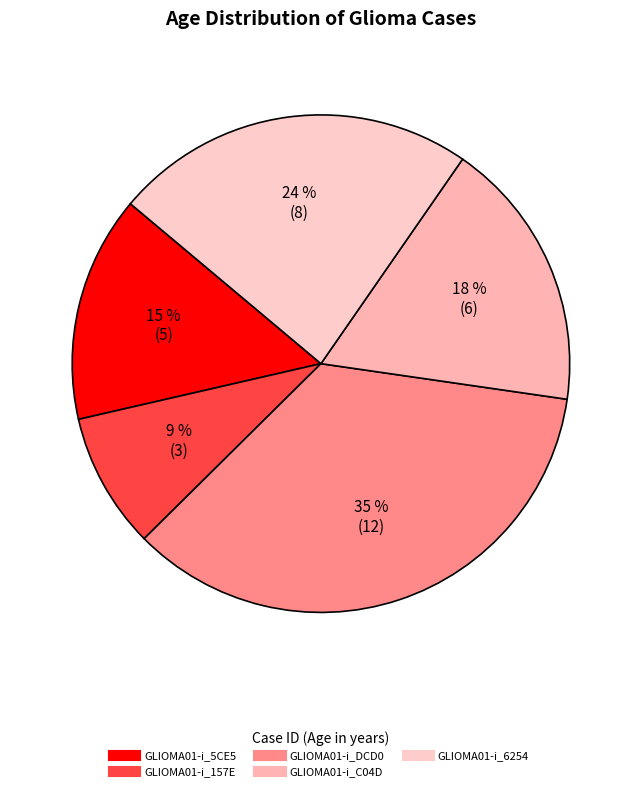

To the nearest percent, what is the difference between the GLIOMA01-i_6254 and GLIOMA01-i_157E slice percentages?

15%